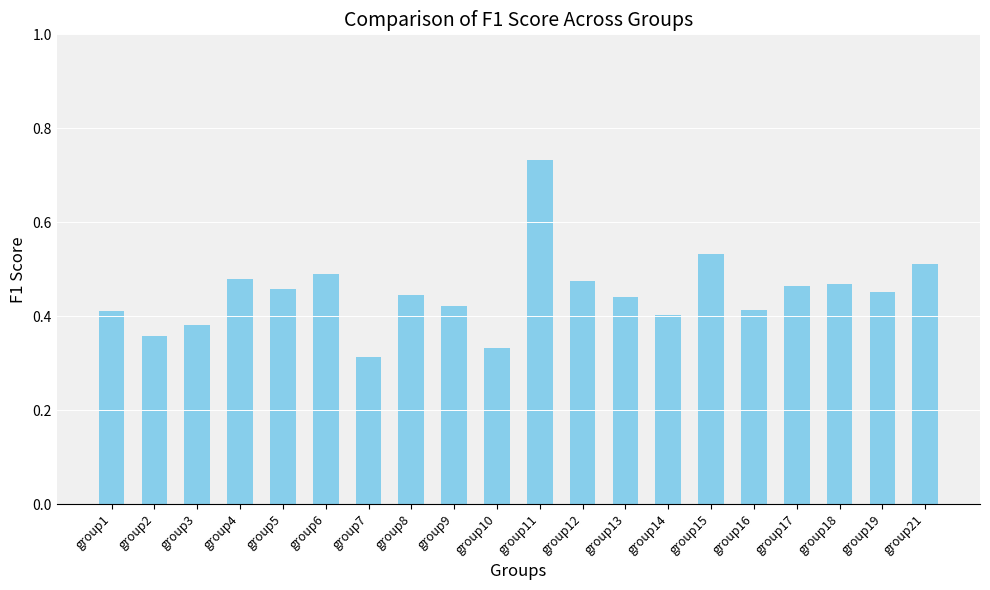

What is the sum of the values at group7 and group10?

0.6